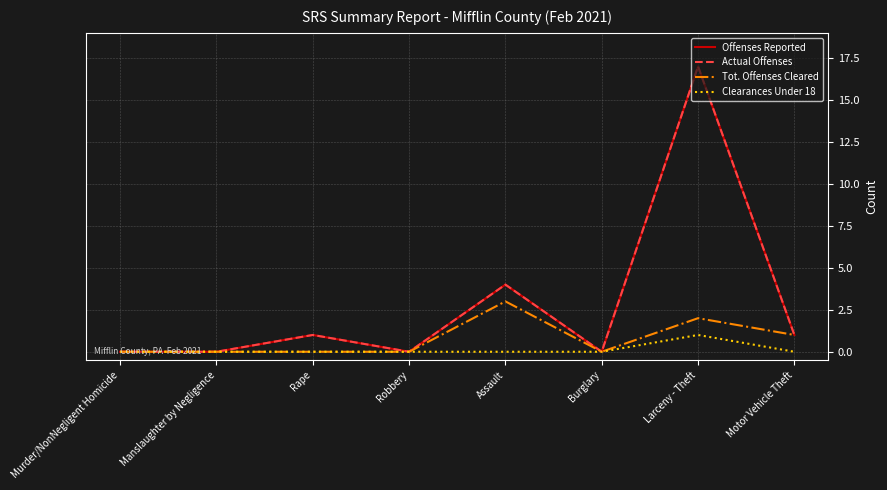

The value of Clearances Under 18 at Burglary is 0. True or false?

True